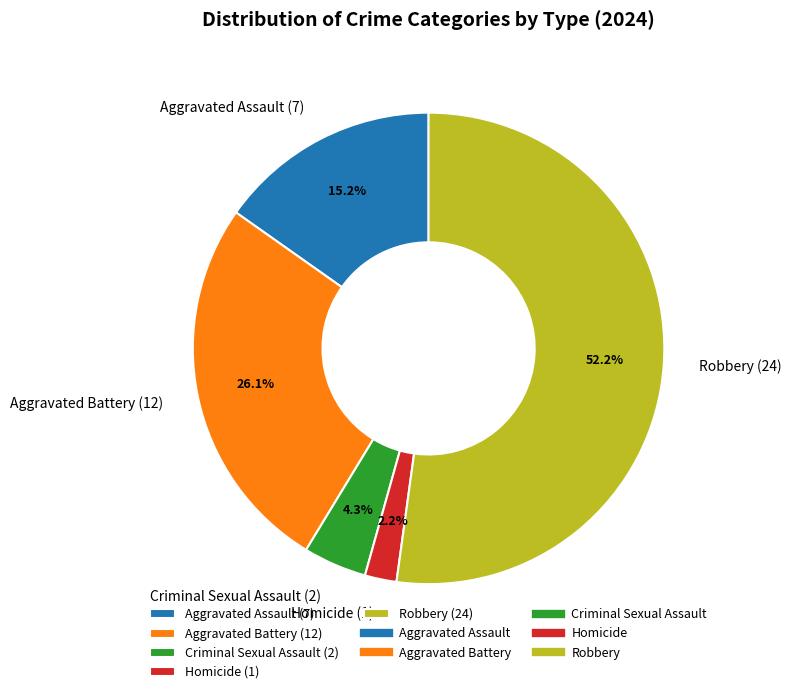

How many slices are in this pie chart?

5